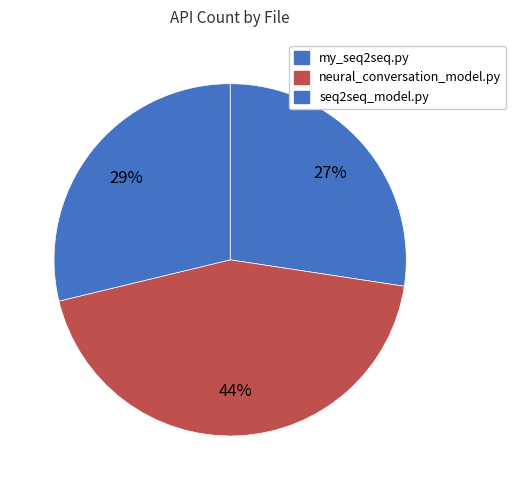

Count the number of slices in the pie.

3